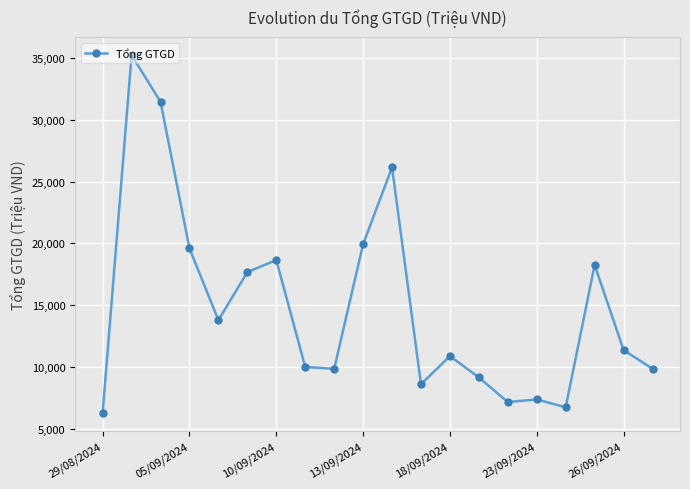

What is the value of the 13th point from the left?

10872